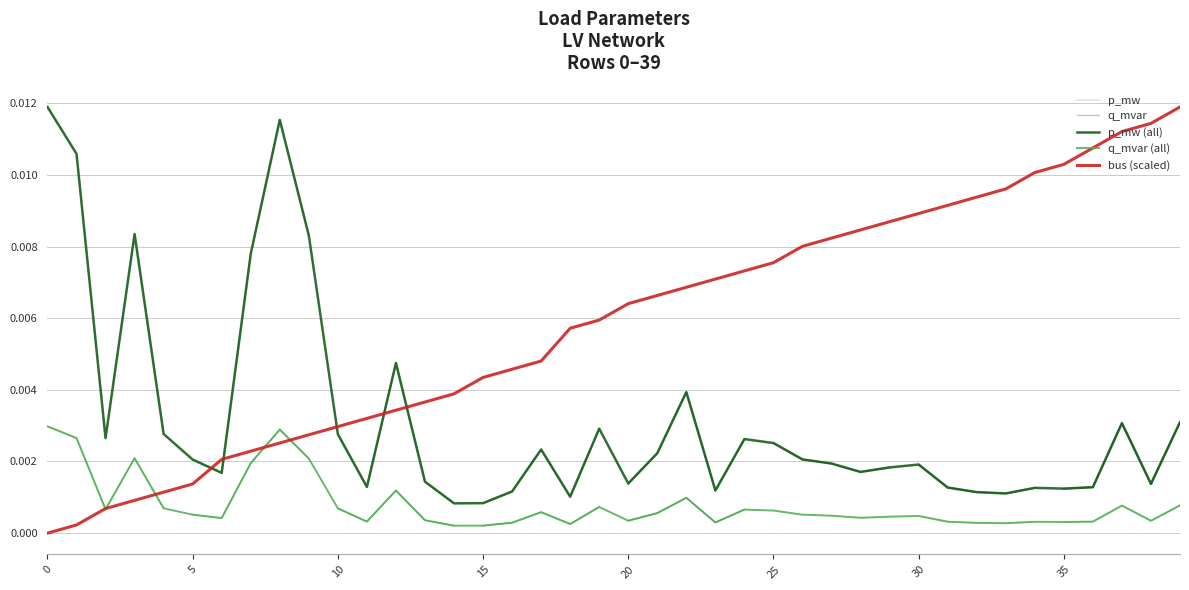

What is the sum of all p_mw values?

0.1